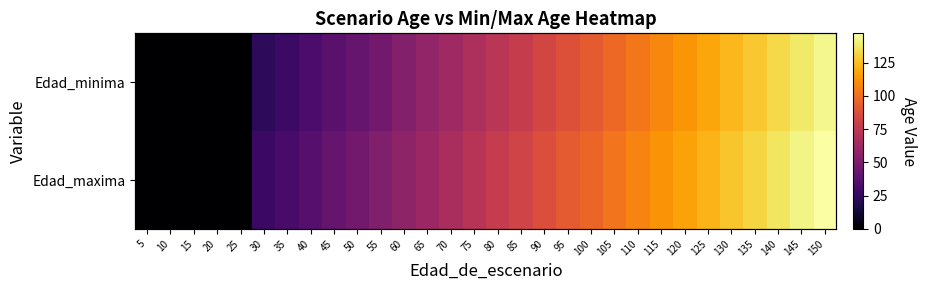

The value of Edad_maxima at 80 is 33. True or false?

False